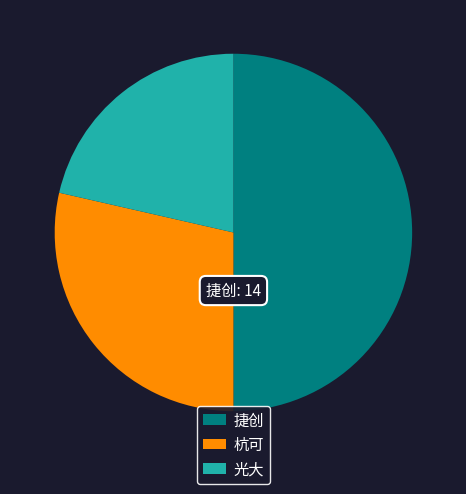

Between 杭可 and 捷创, which is larger?

捷创